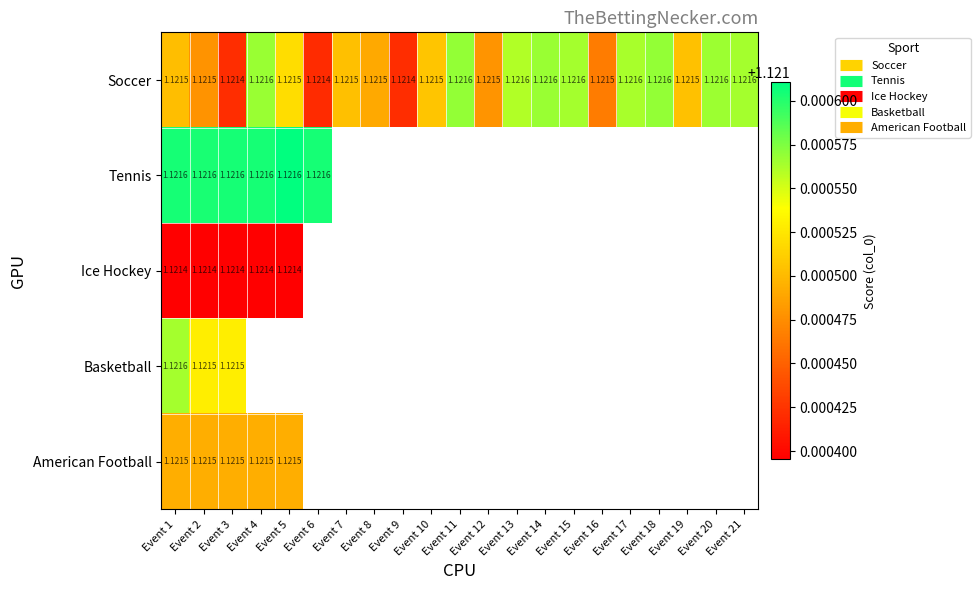

Which category has the lowest value across all series?

Event 5